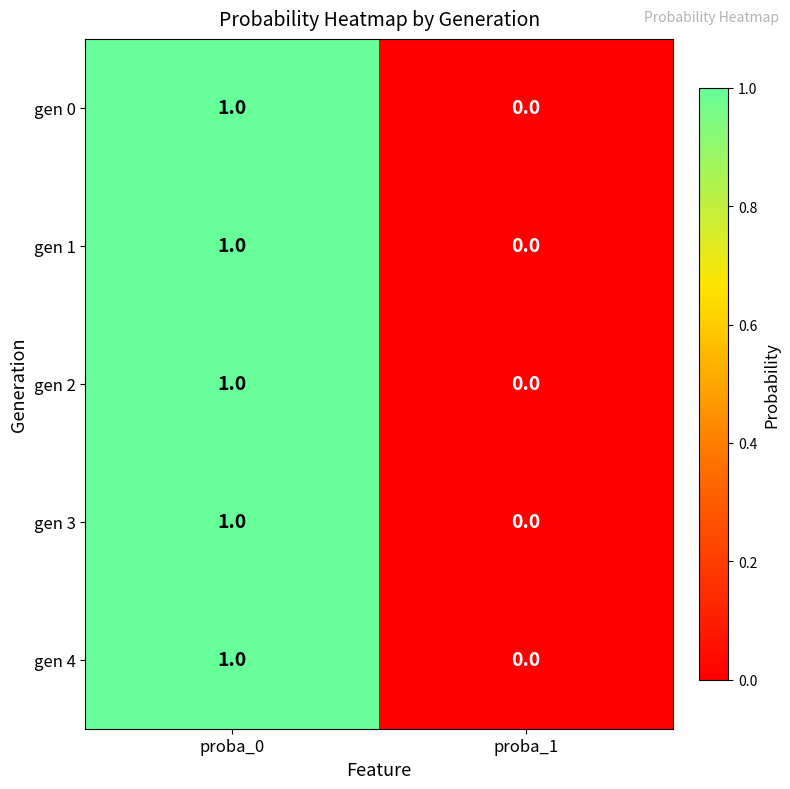

Reading left to right, what are all the values shown in this chart?

gen 0: proba_0=1	proba_1=0
gen 1: proba_0=1	proba_1=0
gen 2: proba_0=1	proba_1=0
gen 3: proba_0=1	proba_1=0
gen 4: proba_0=1	proba_1=0